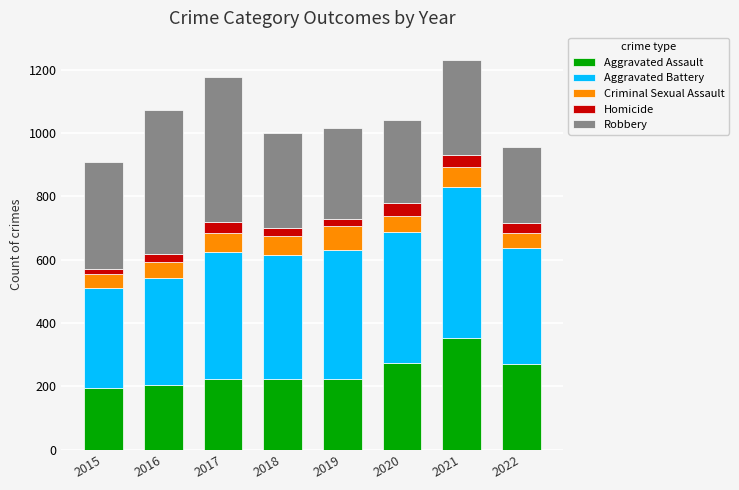

At which label does Aggravated Assault reach its peak?

2021